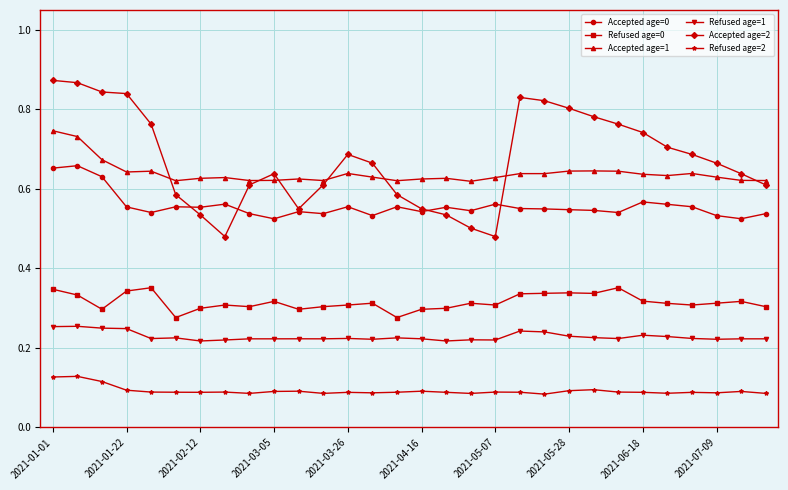

At how many categories does at least one series exceed 0?

30